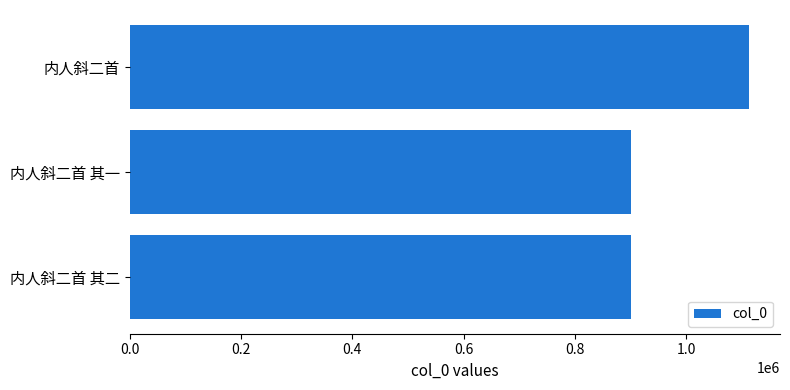

What is the difference between the maximum and minimum values?

211696